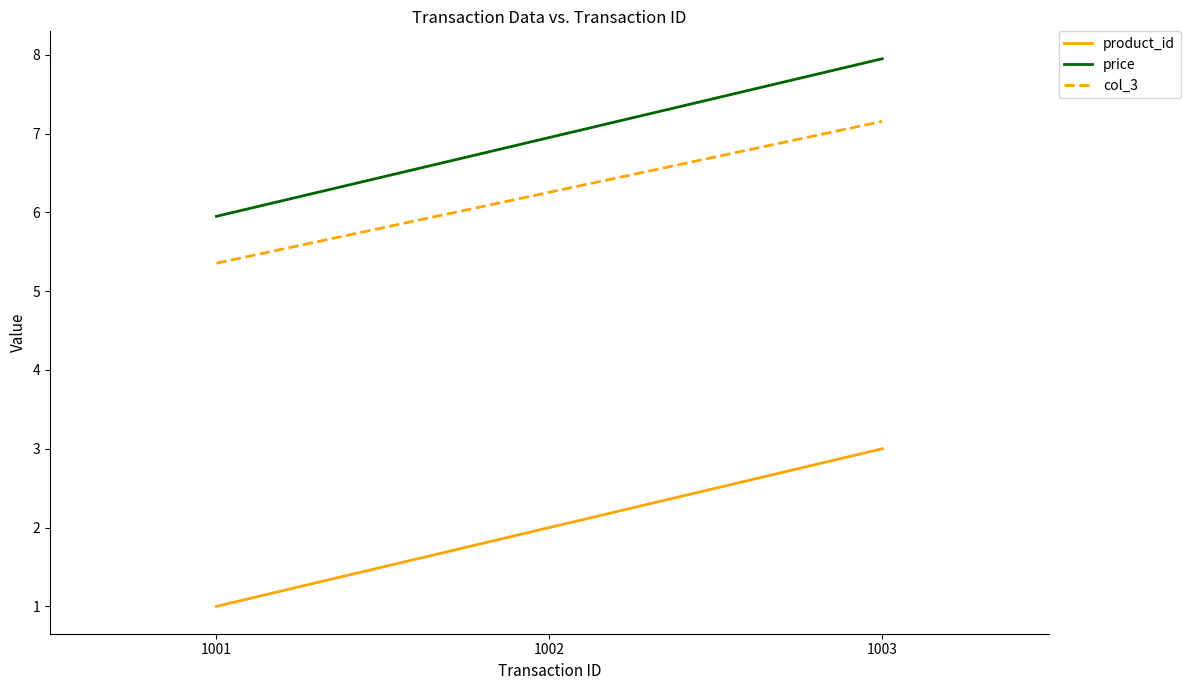

Does the chart have visible grid lines?

No